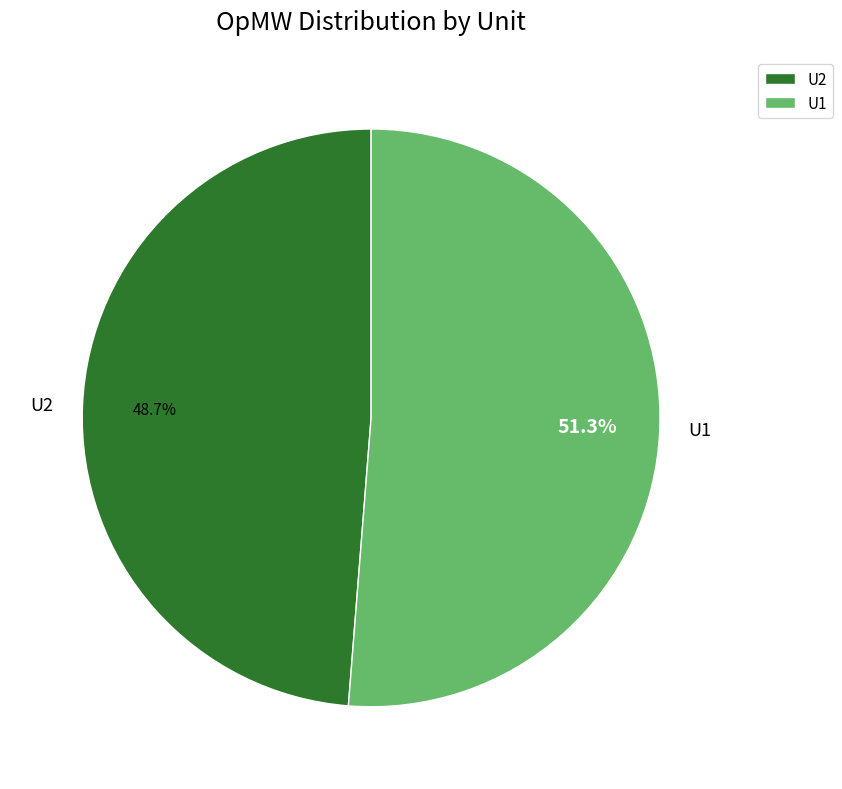

Count the number of slices in the pie.

2